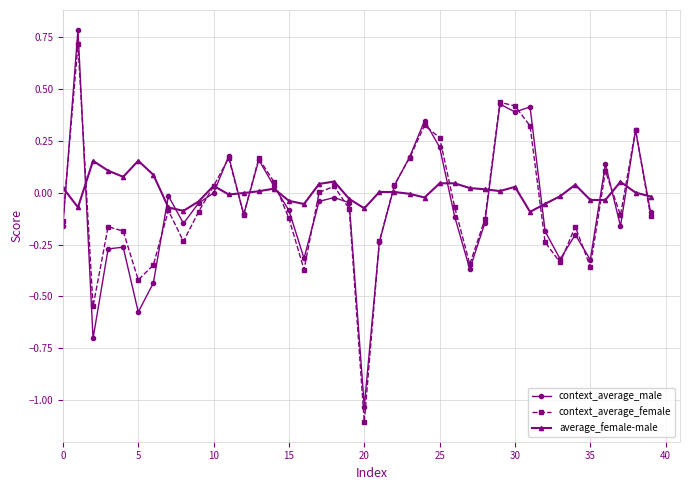

What is the value of the context_average_female point at the 21st from the left?

-1.1